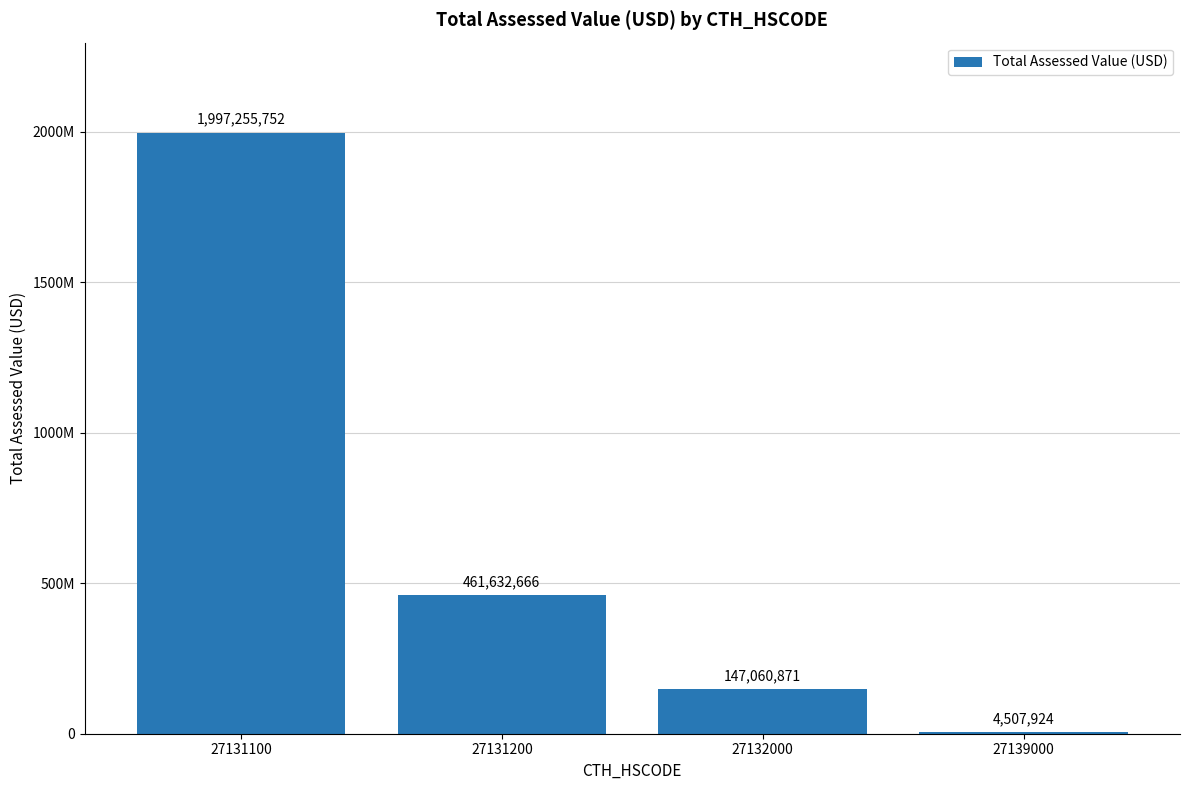

What is the value of the 2nd bar from the left?

461632666